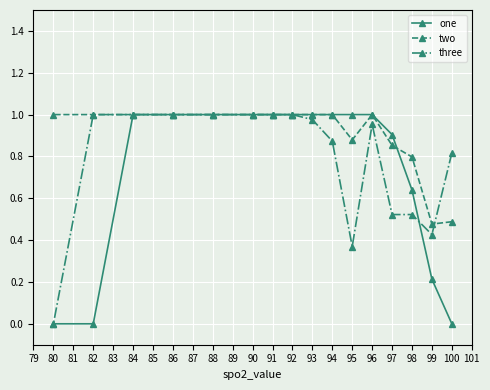

Which series has the largest total across all categories?

two